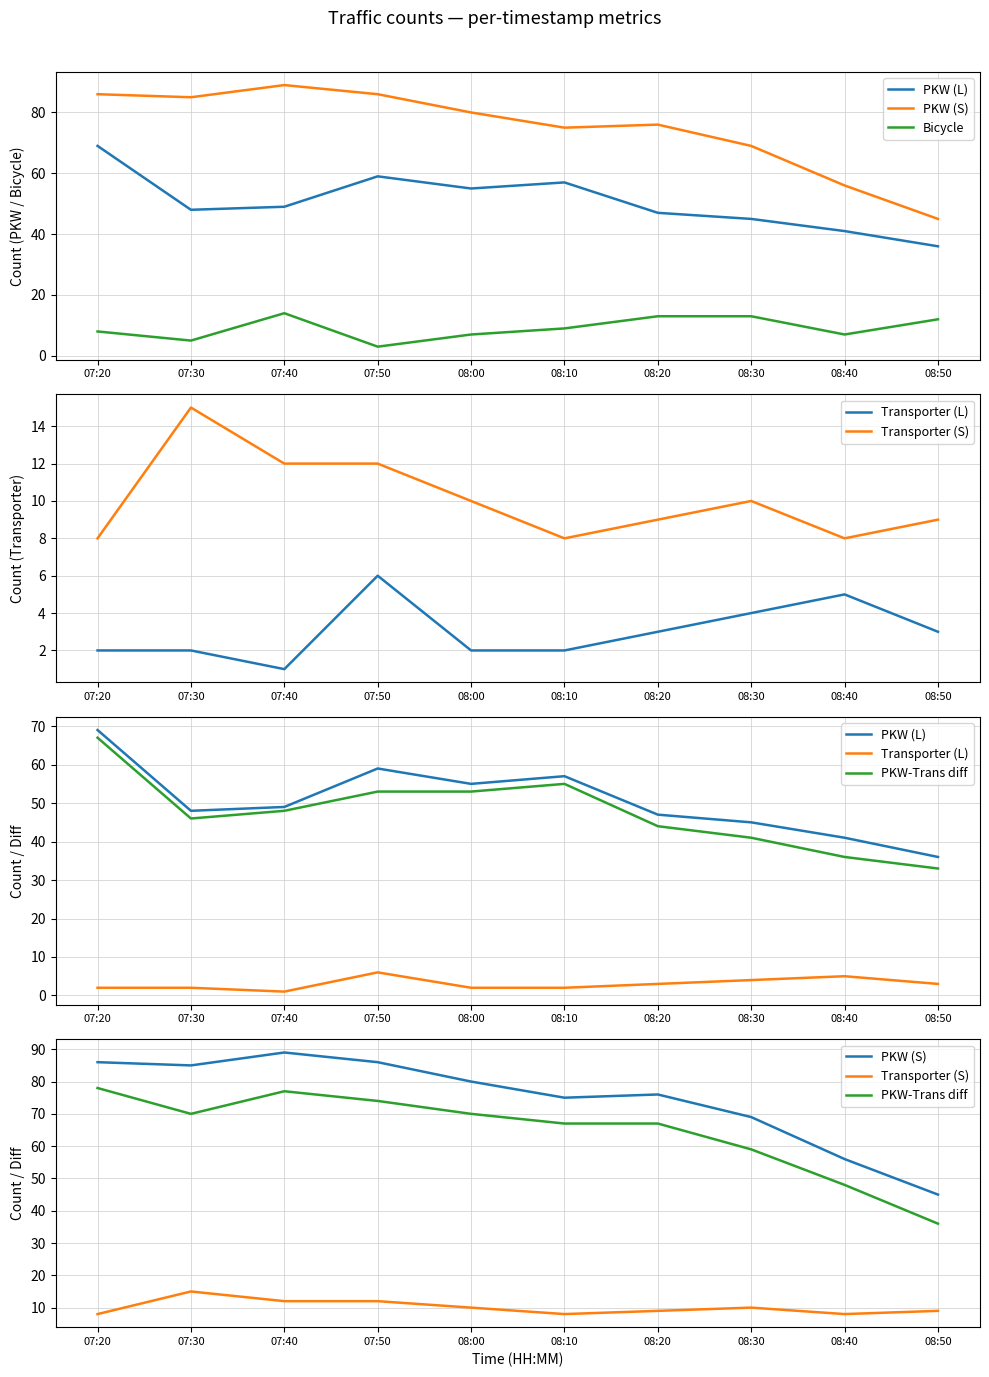

What is the sum of the PKW (S) values at 08:20 and 08:10?

151